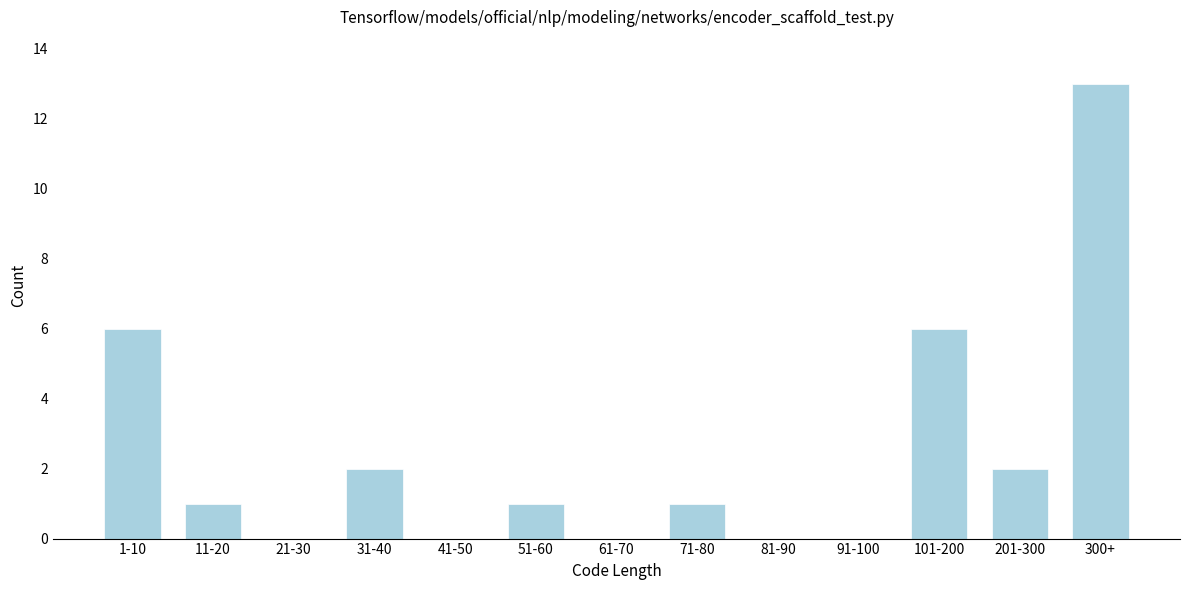

Reading right to left, what are all the values shown in this chart?

300+=13	201-300=2	101-200=6	91-100=0	81-90=0	71-80=1	61-70=0	51-60=1	41-50=0	31-40=2	21-30=0	11-20=1	1-10=6